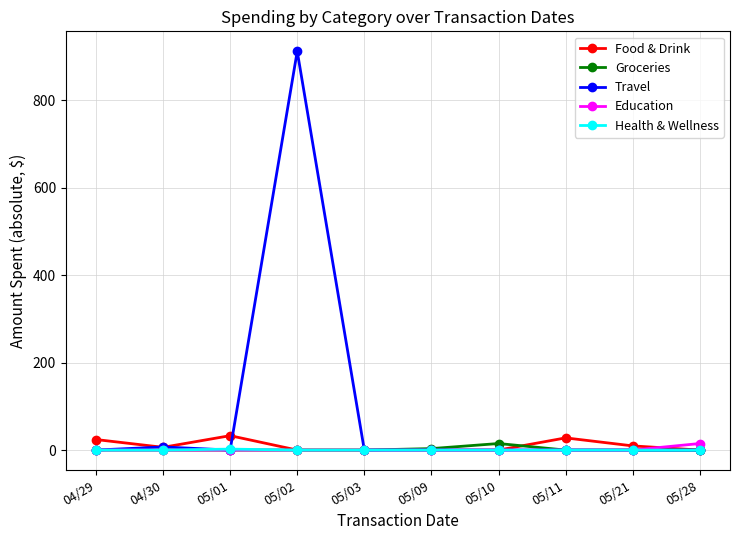

How many distinct data groups are displayed?

5